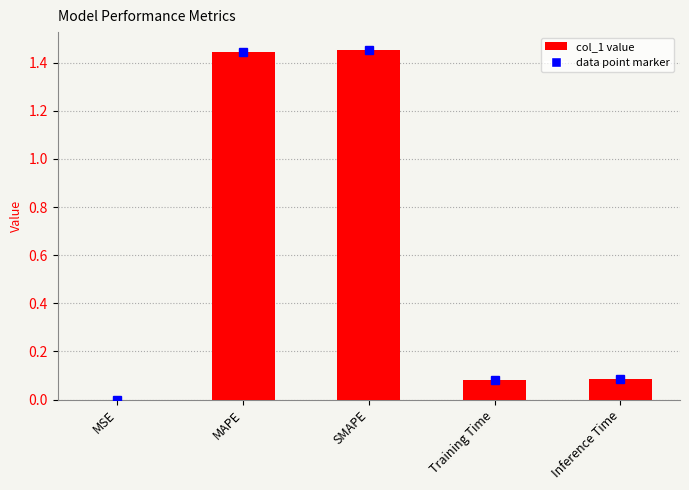

What is the change in value from MAPE to Training Time?

-1.4